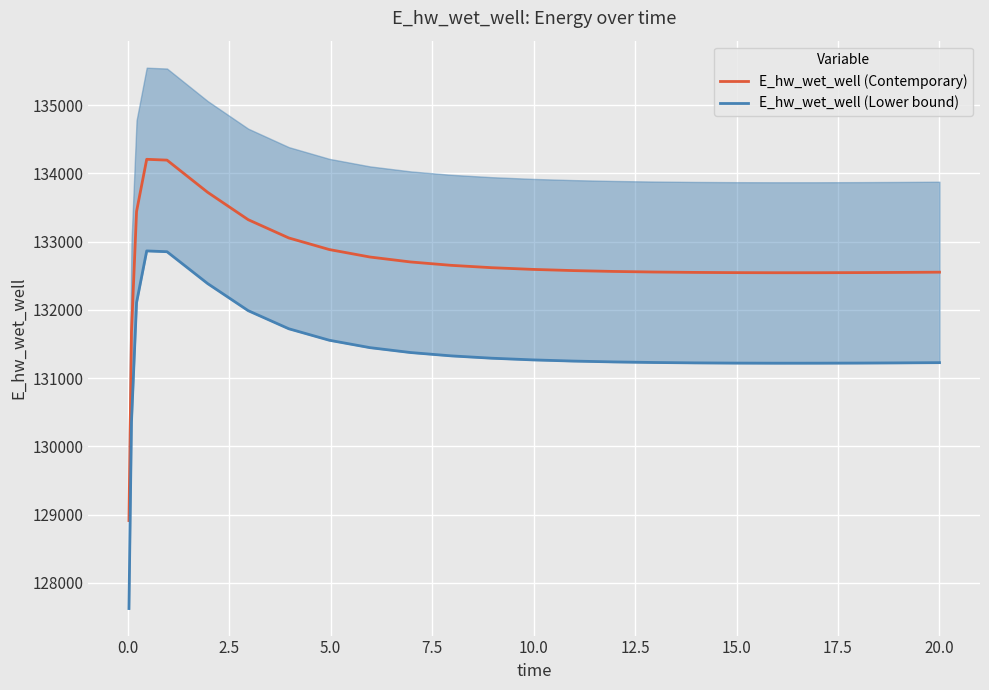

What is the highest value of the E_hw_wet_well (Contemporary) series?

134206.2